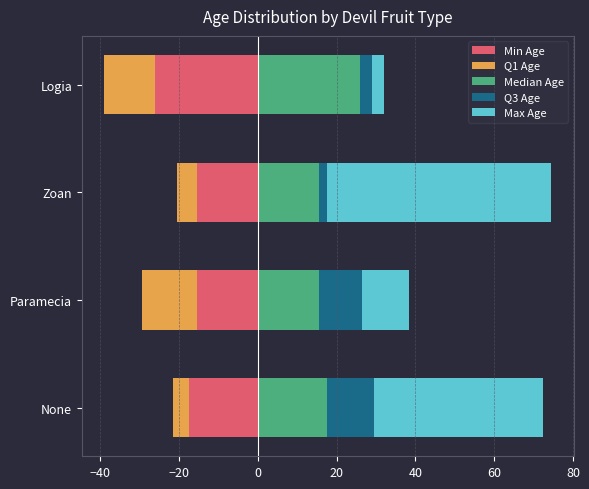

Between None and Paramecia, which series saw the biggest shift?

Max Age